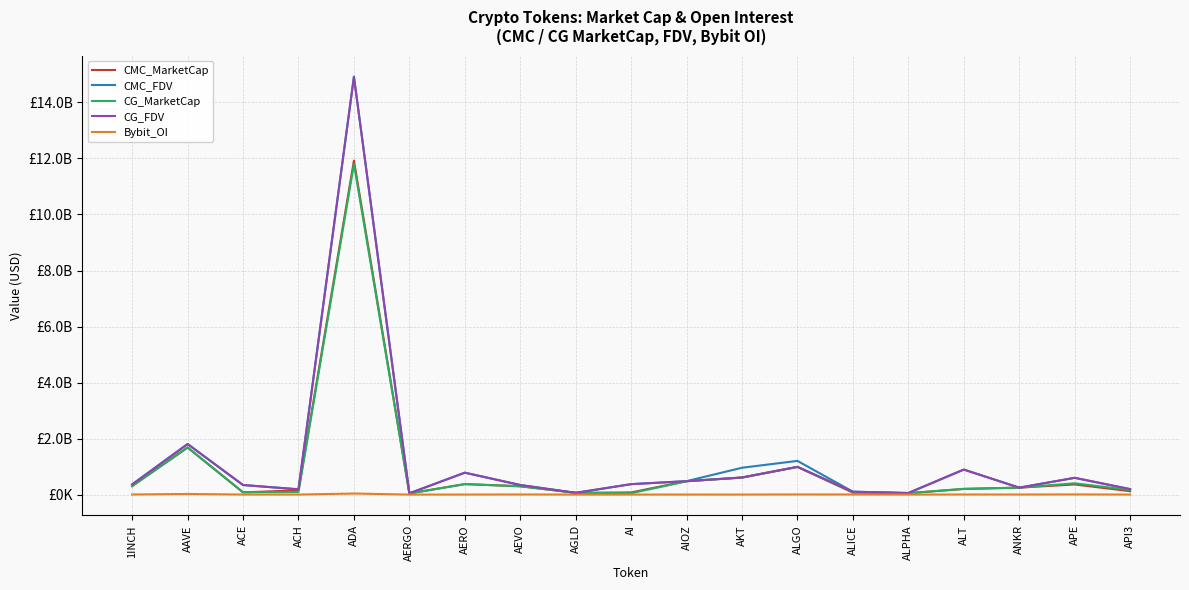

True or false: Bybit_OI and CG_FDV cross at least once.

False